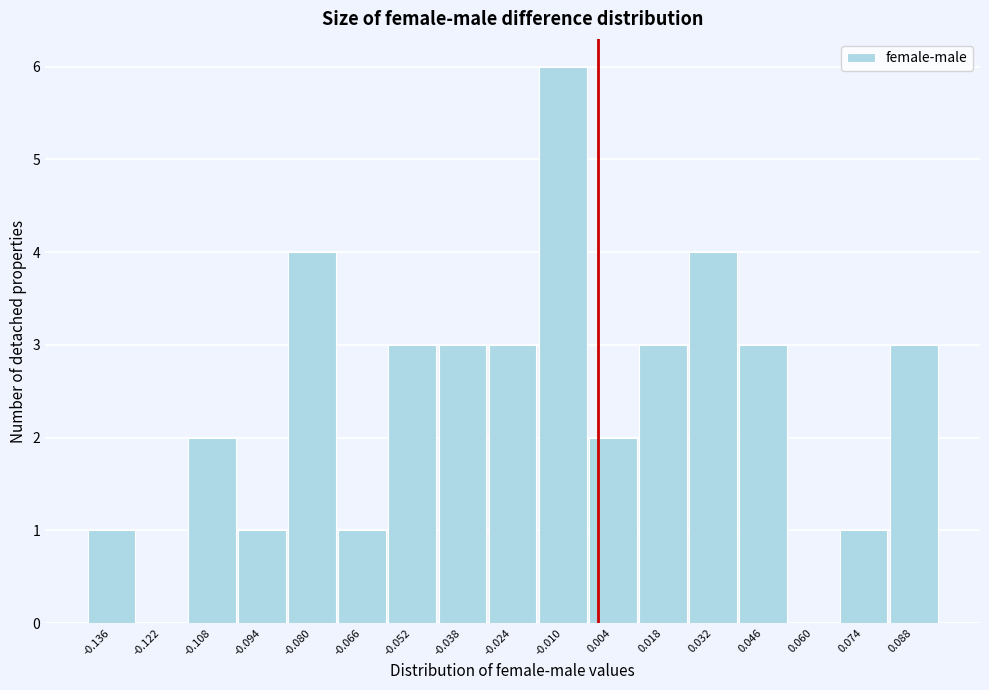

Reading left to right, transcribe this chart: for each bar, give the range it covers on the x-axis and its height. Neither the bar edges nor the heights are printed on the chart, so give them approximately, as read against the axes.

-0.142 to -0.128: 1
-0.128 to -0.114: 0
-0.114 to -0.100: 2
-0.100 to -0.086: 1
-0.086 to -0.072: 4
-0.072 to -0.058: 1
-0.058 to -0.044: 3
-0.044 to -0.030: 3
-0.030 to -0.016: 3
-0.016 to -0.002: 6
-0.002 to 0.012: 2
0.012 to 0.026: 3
0.026 to 0.040: 4
0.040 to 0.054: 3
0.054 to 0.068: 0
0.068 to 0.082: 1
0.082 to 0.096: 3